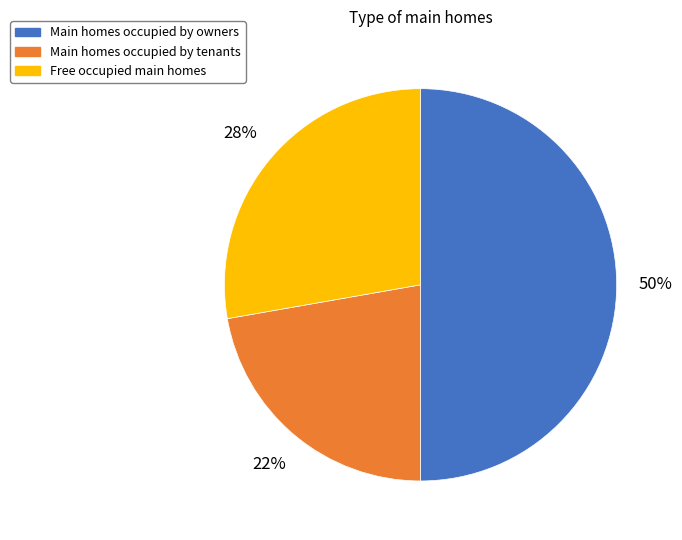

To the nearest percent, what is the difference between the largest and smallest slice percentages?

28%